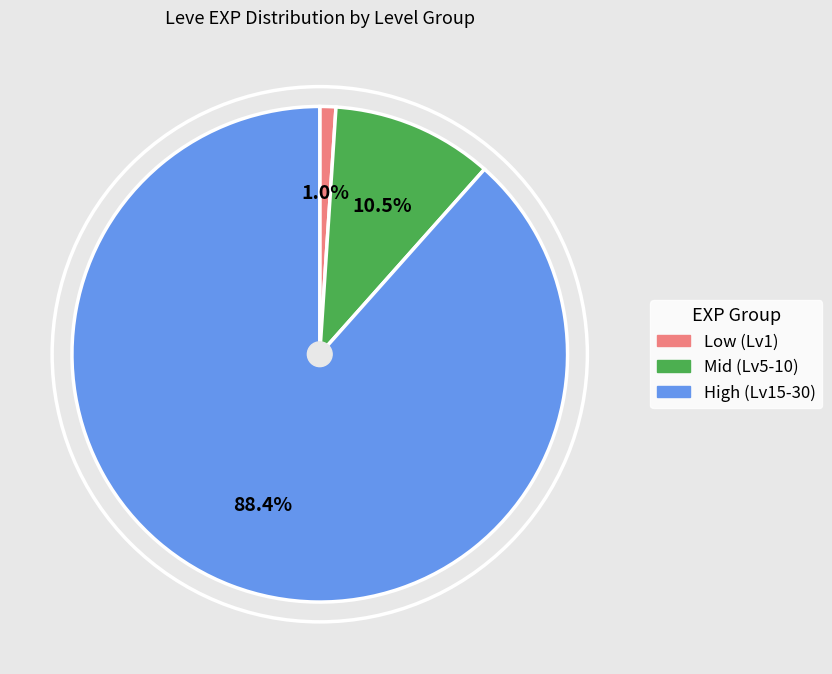

Does any single category account for the majority?

Yes